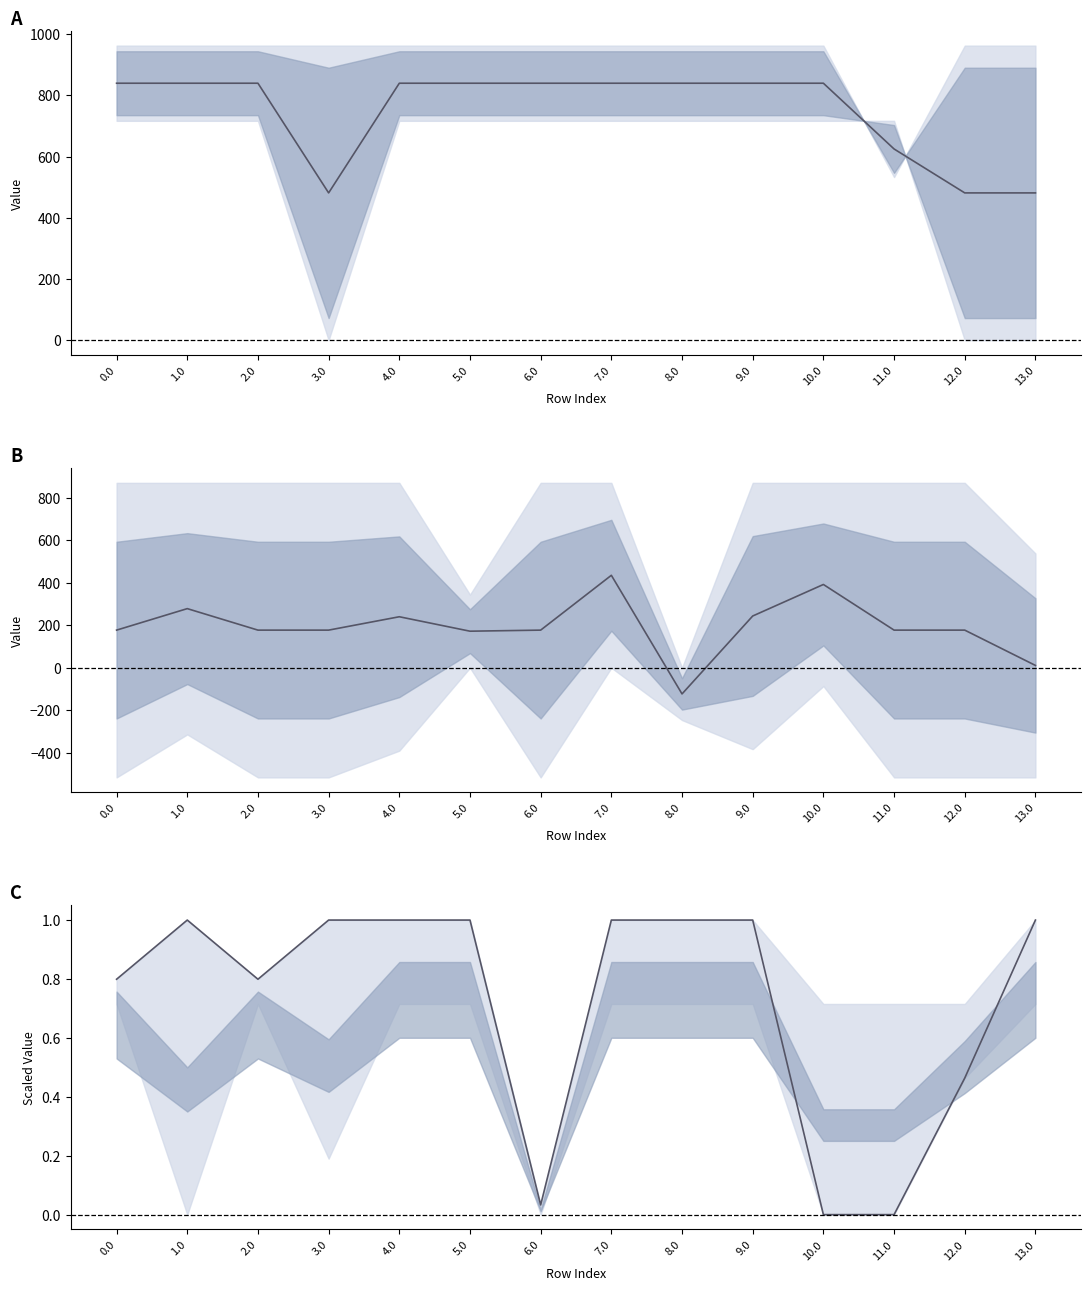

True or false: mid col_9/col_13 and mid col_11/col_14 intersect in this chart.

False